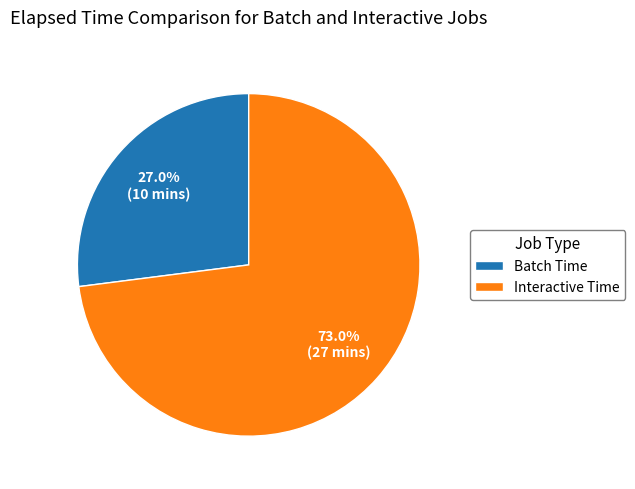

Which slice represents more than half of the pie?

Interactive Time